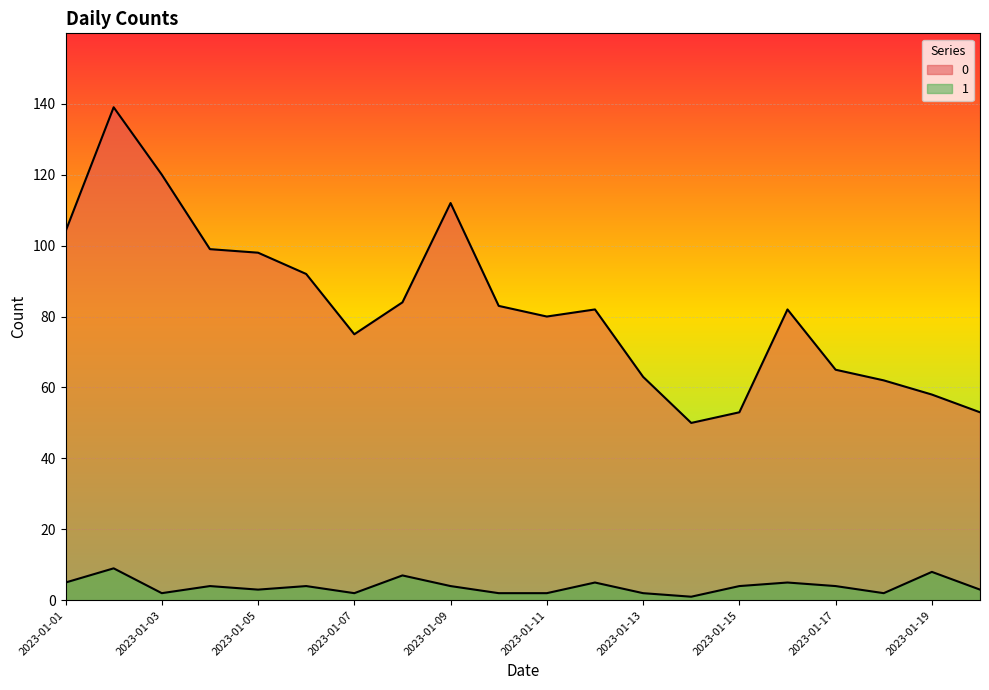

How many data points in 0 are less than 82?

9